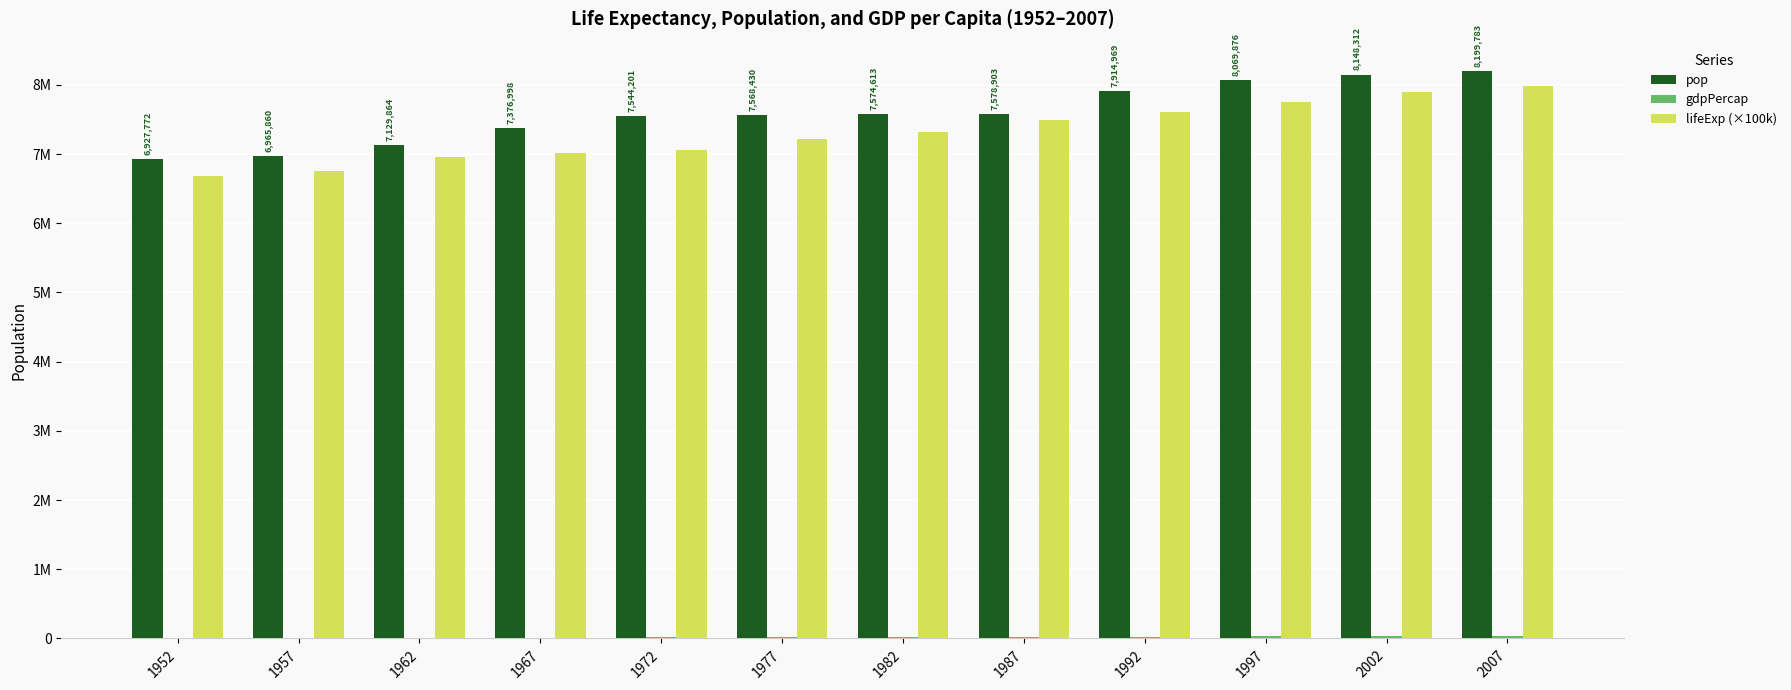

Are the bars grouped side by side (vs. stacked)?

Yes